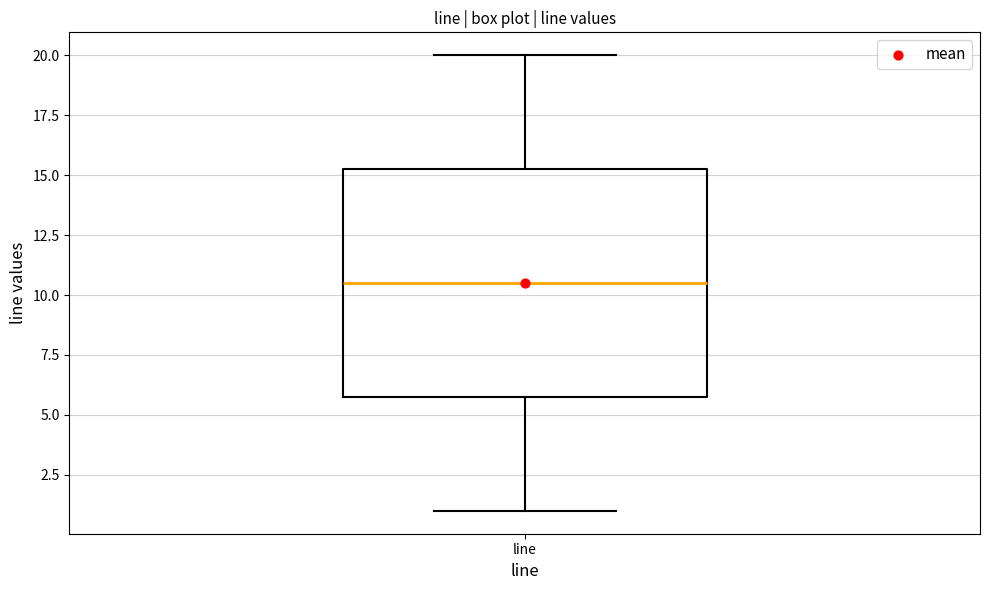

Where does the median line of the box for line sit on the y-axis? The values are not printed on the chart, so give them approximately, as read against the axis.

10.5